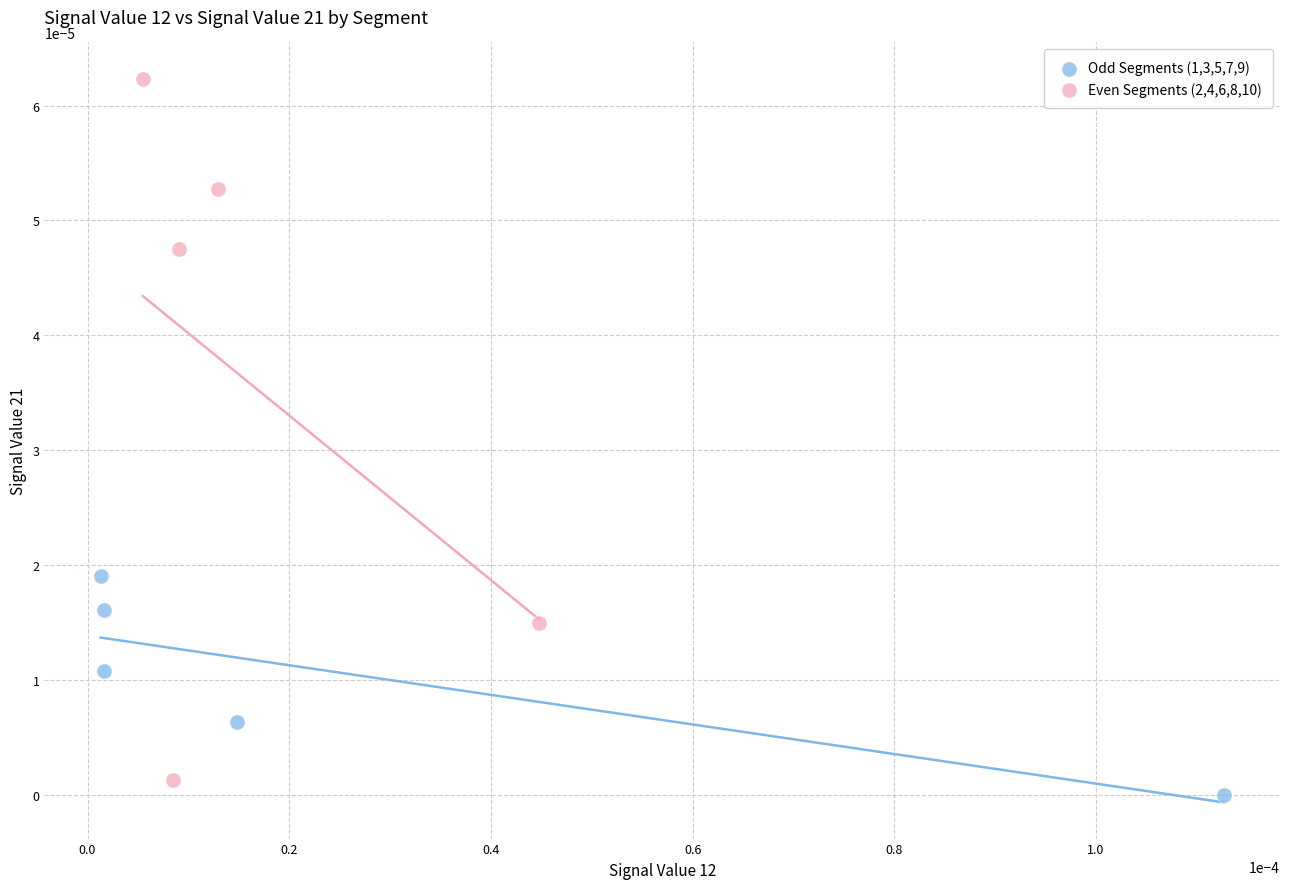

Which series contains the lowest Y value?

Odd Segments (1,3,5,7,9)